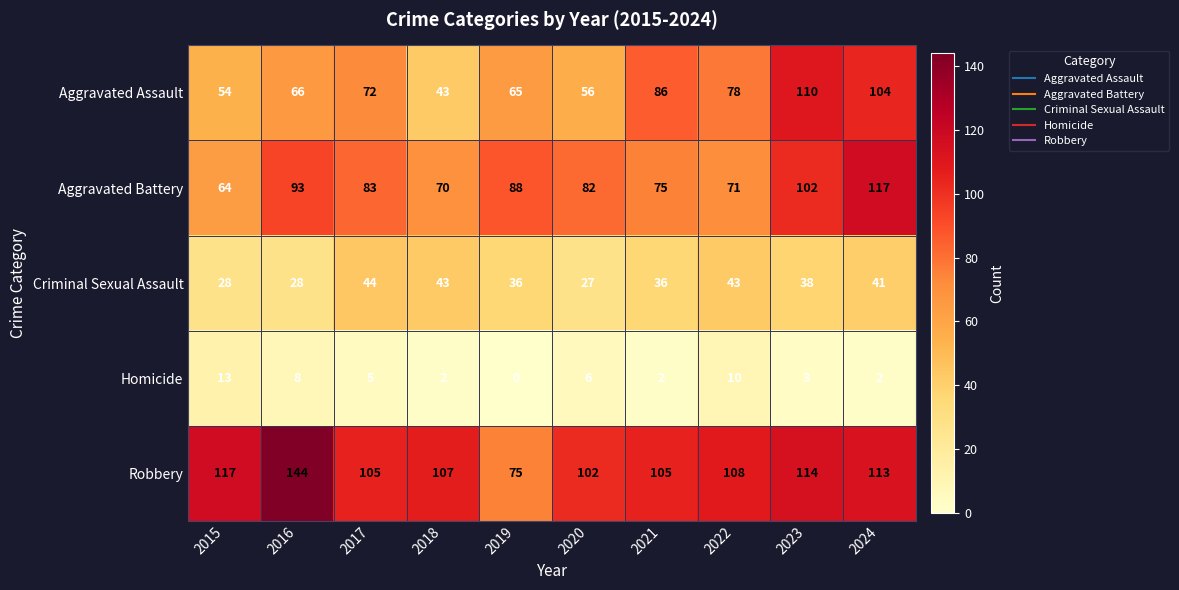

Which category has the highest value across all series?

2016